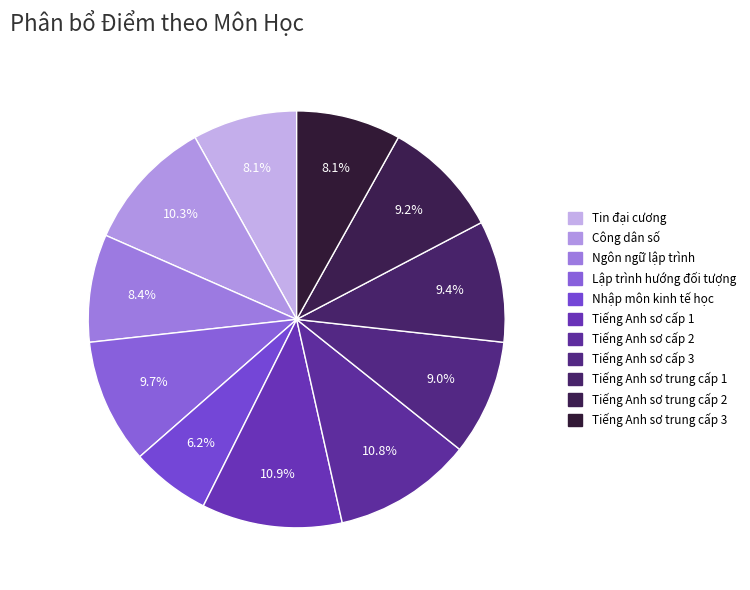

How many segments does this pie chart have?

11